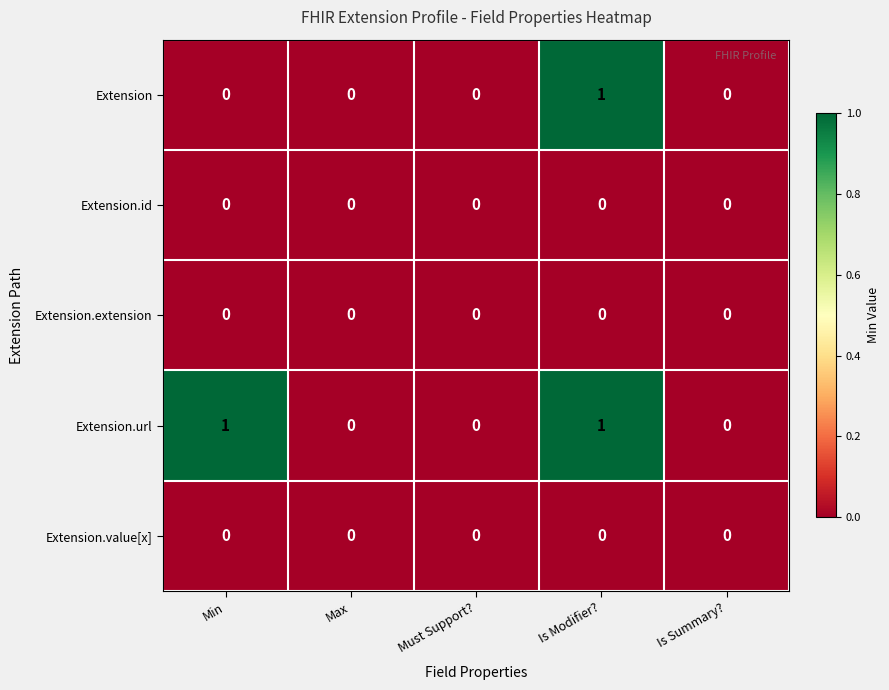

Count the number of data series in this chart.

5